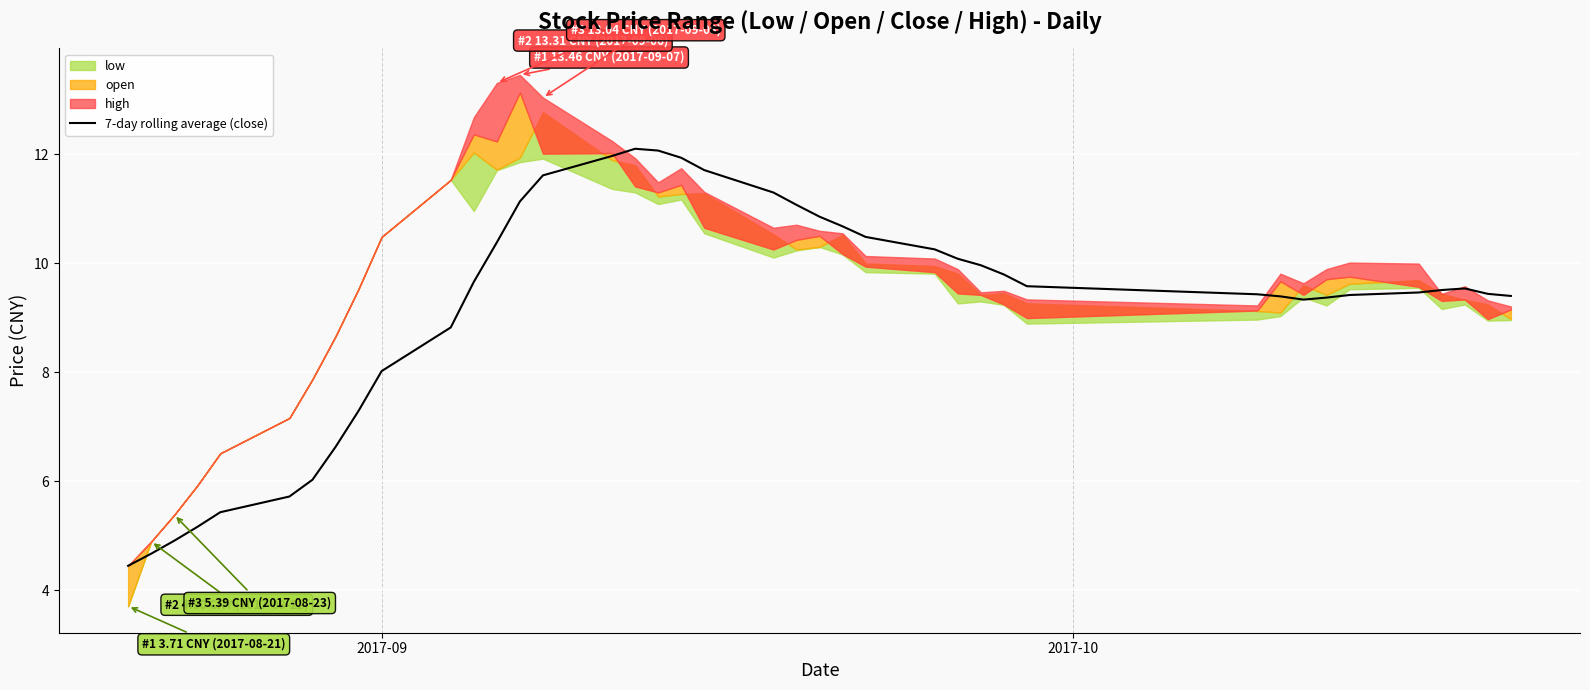

How many interior local peaks (higher than both neighbors) does the data have?

2